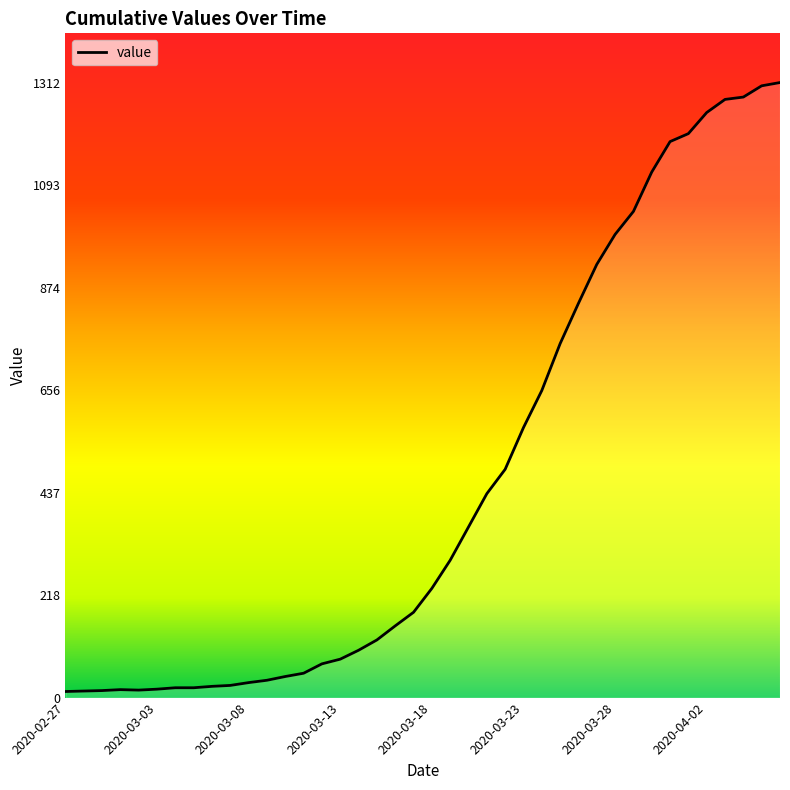

What is the difference between the second highest and minimum values?

1292